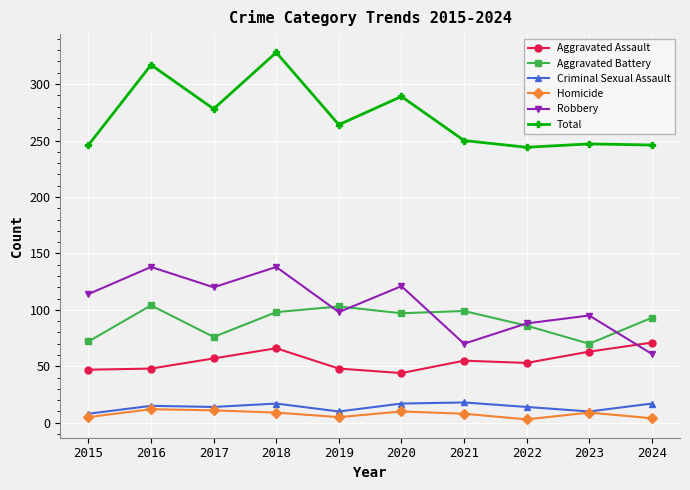

The value of Aggravated Battery at 2019 is 173. True or false?

False